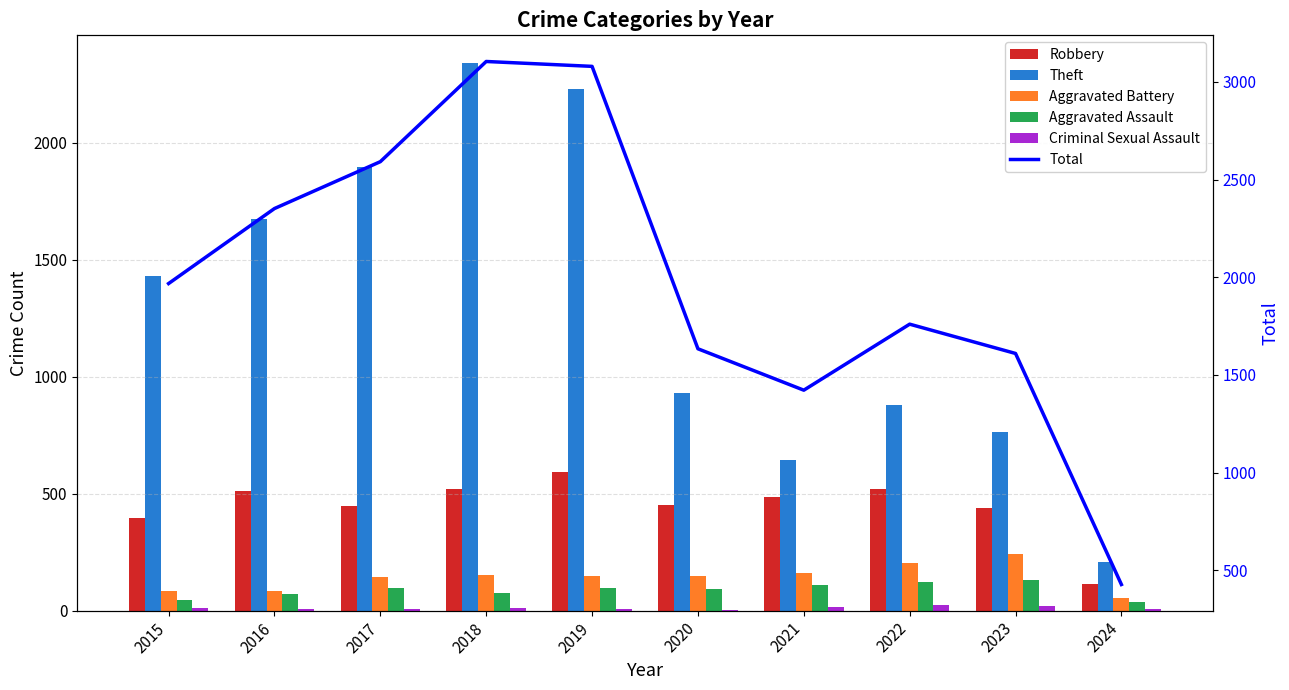

The Criminal Sexual Assault series shows 12 at 2015. True or false?

True